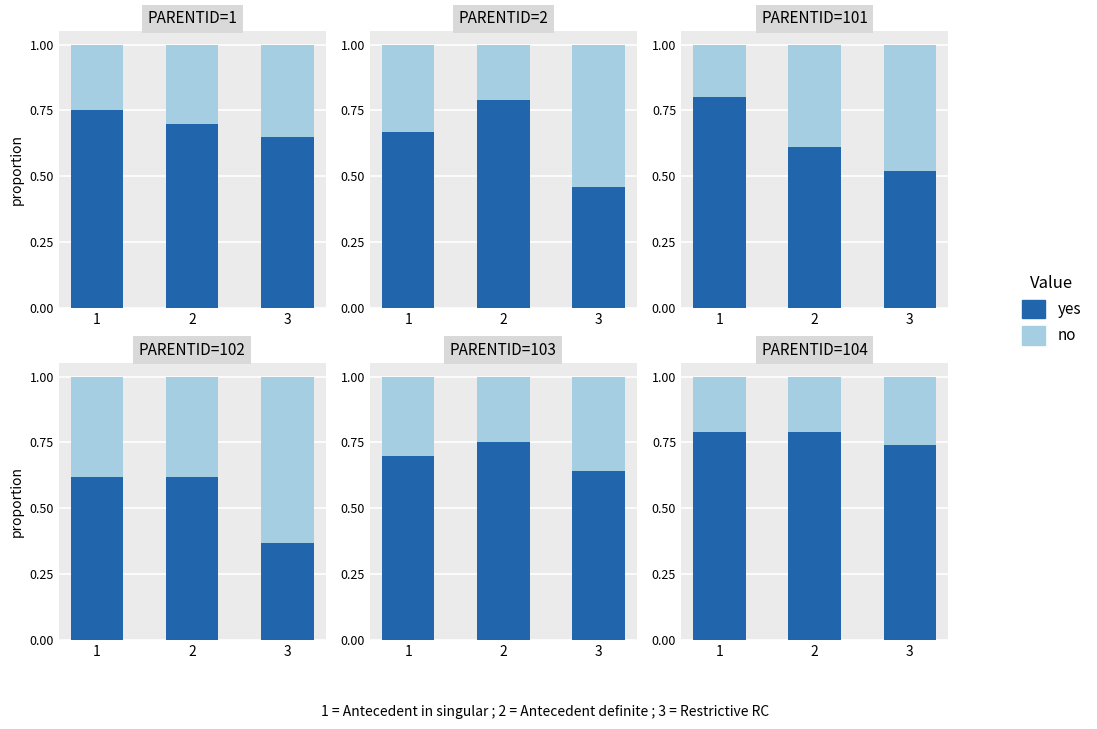

Between 2 and 1, which is larger?

2